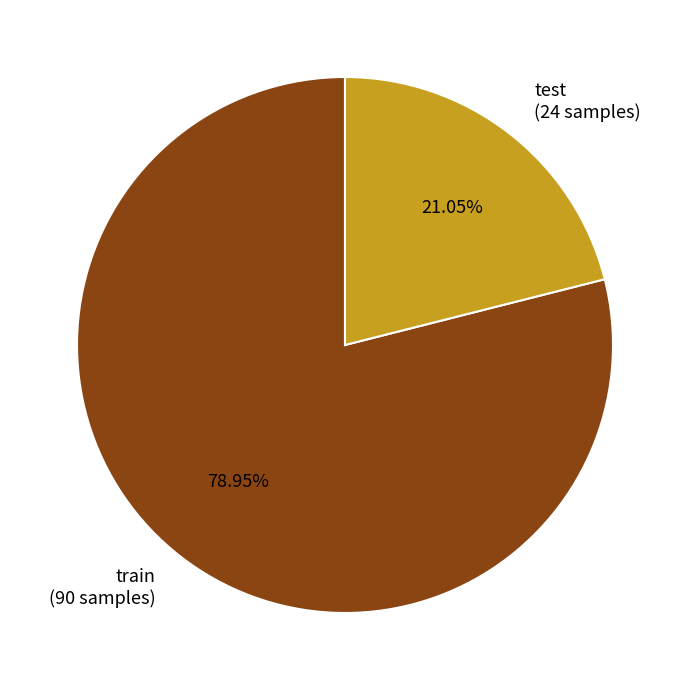

Between train (90 samples) and test (24 samples), which is larger?

train (90 samples)